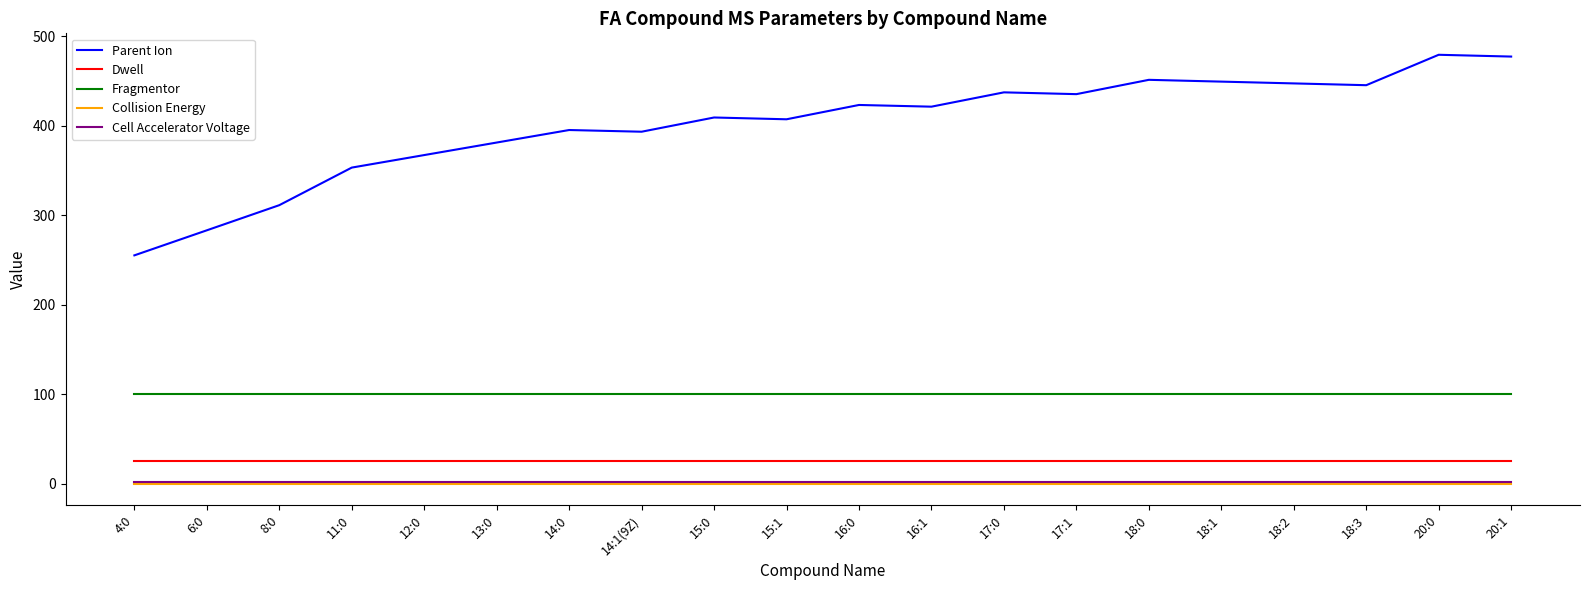

Which series has the largest total across all categories?

Parent Ion